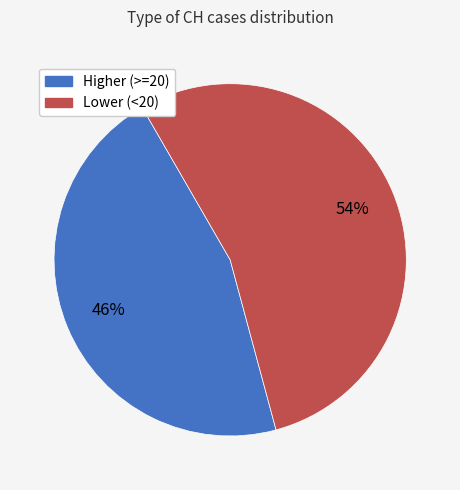

Does any single category account for the majority?

Yes